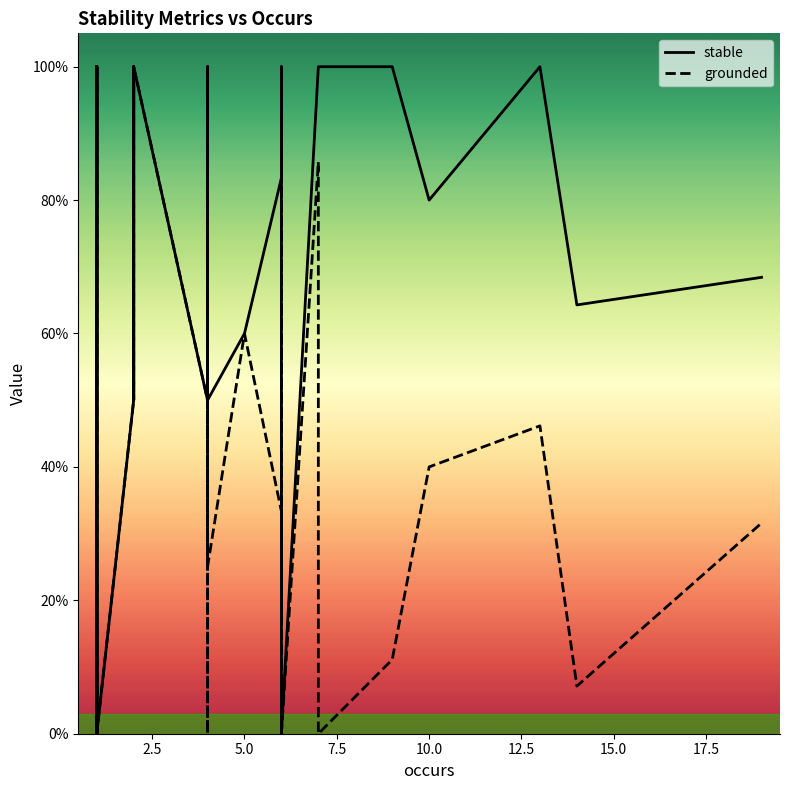

True or false: grounded has more than 0 points higher than both neighbors.

True